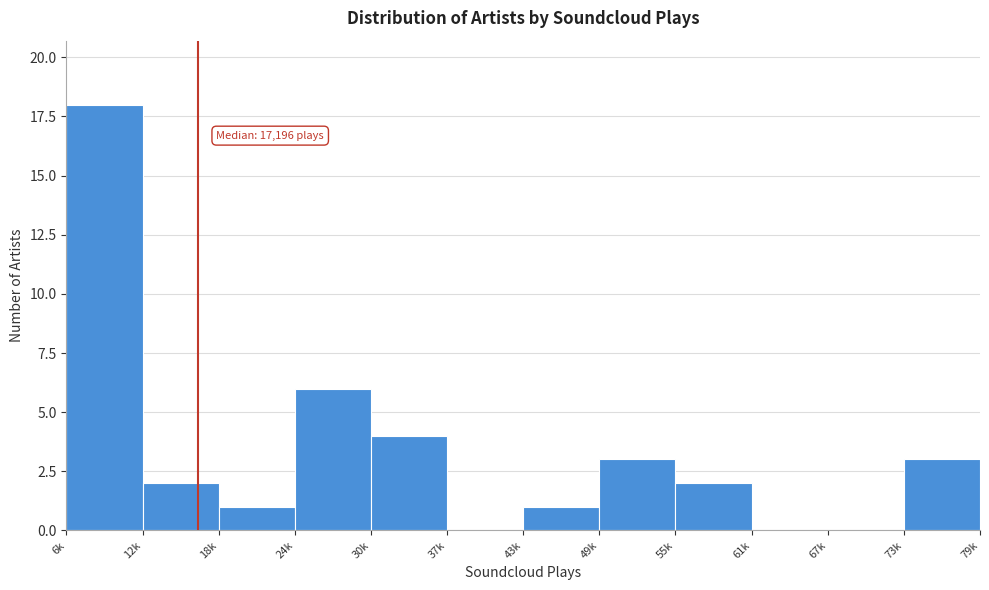

Reading left to right, transcribe all the data shown in this chart.

6k=18	12k=2	18k=1	24k=6	30k=4	37k=0	43k=1	49k=3	55k=2	61k=0	67k=0	73k=3